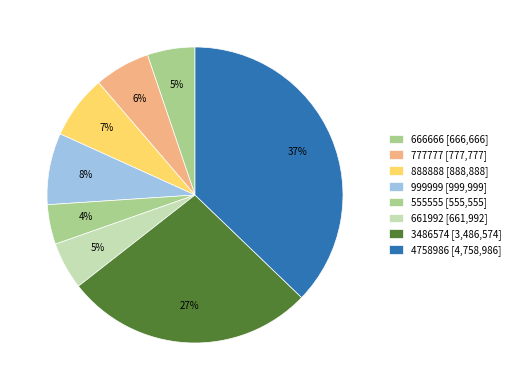

Rank the categories by value from highest to lowest.

4758986, 3486574, 999999, 888888, 777777, 666666, 661992, 555555